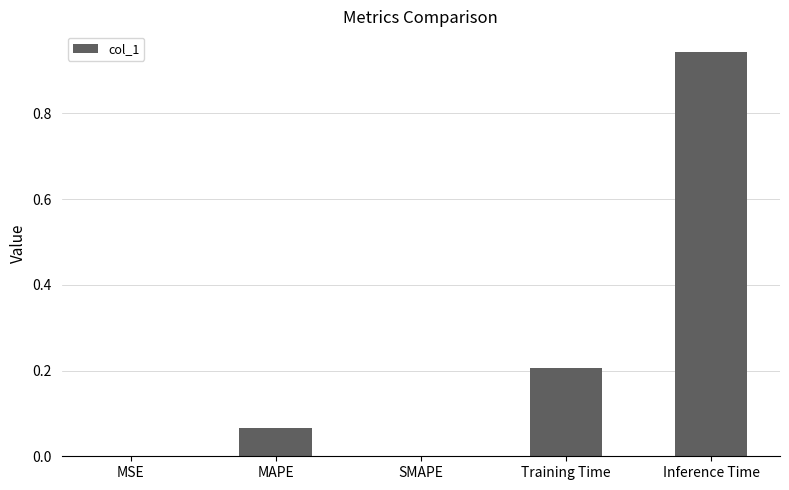

Which has a higher value, SMAPE or Inference Time?

Inference Time